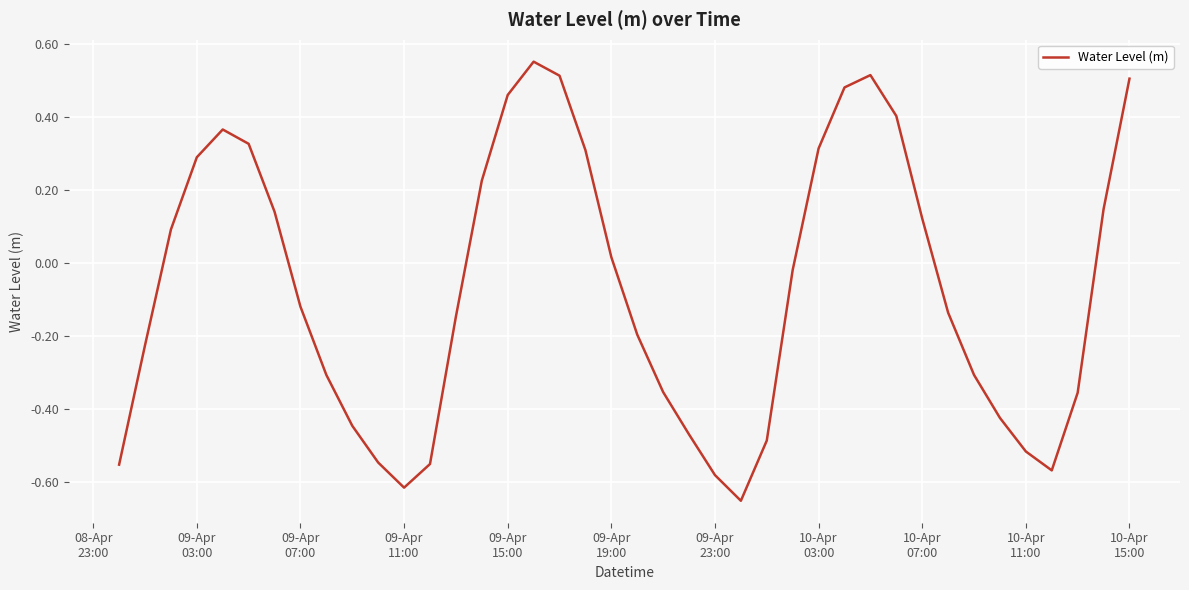

Is this an area chart (filled region under the line)?

No